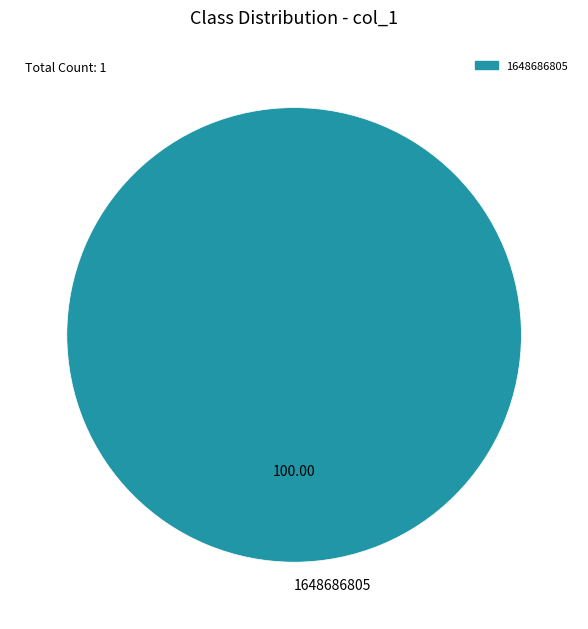

Which category accounts for the majority?

1648686805